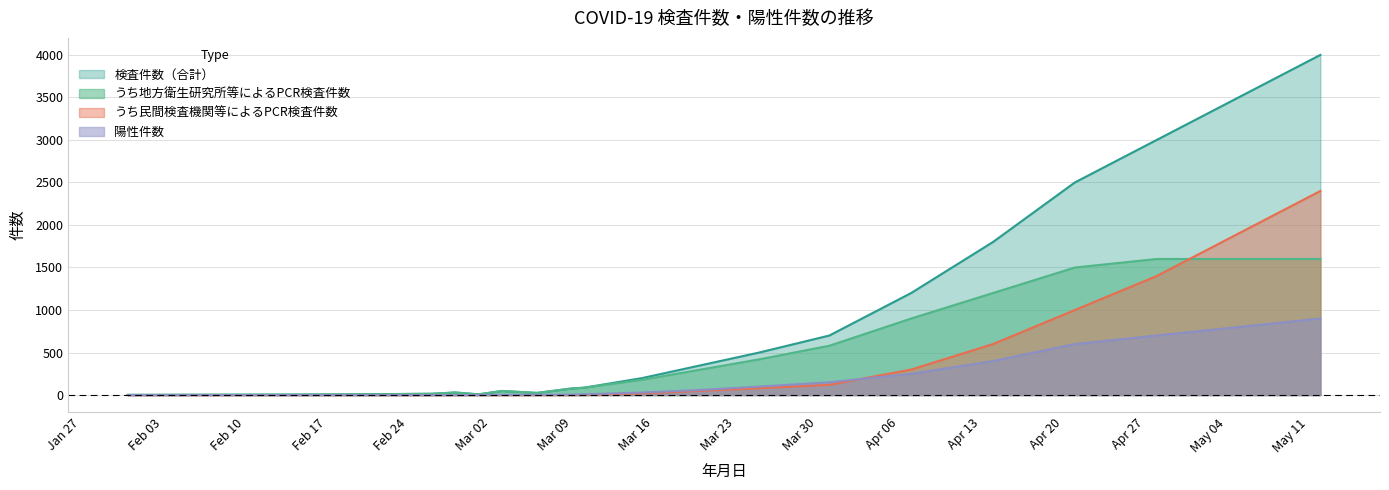

Where is the first local minimum for 検査件数（合計）?

2020-03-01